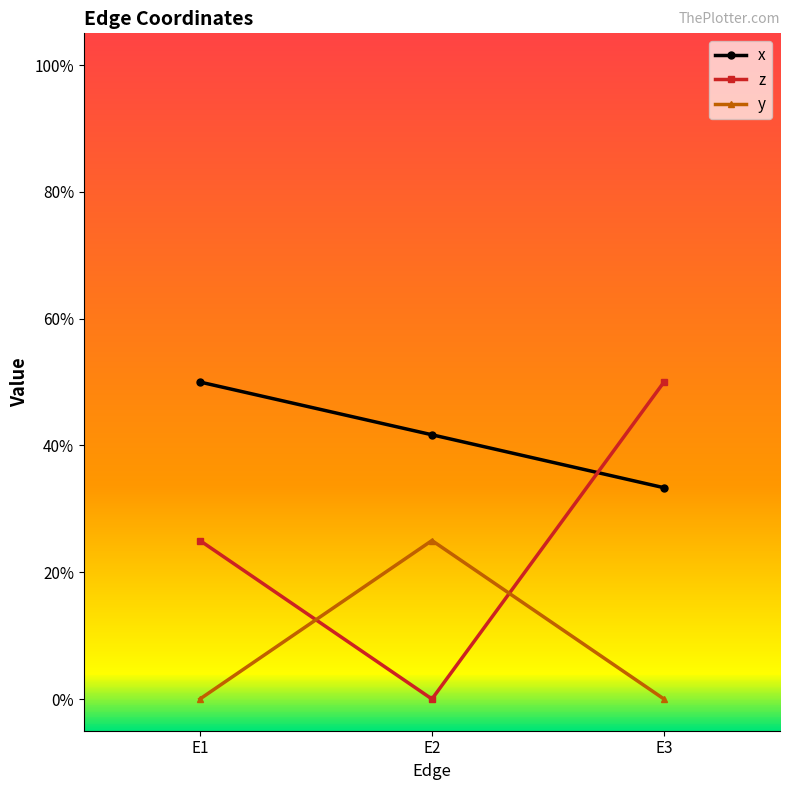

What are all the series names shown in the legend?

x, z, y